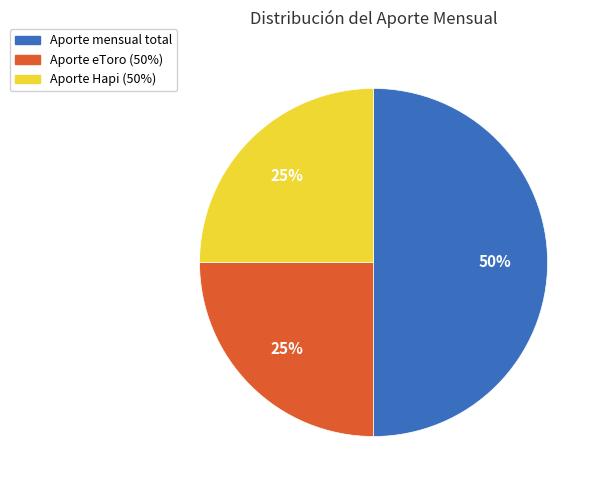

What percentage is the Aporte eToro (50%) slice, to the nearest percent?

25%